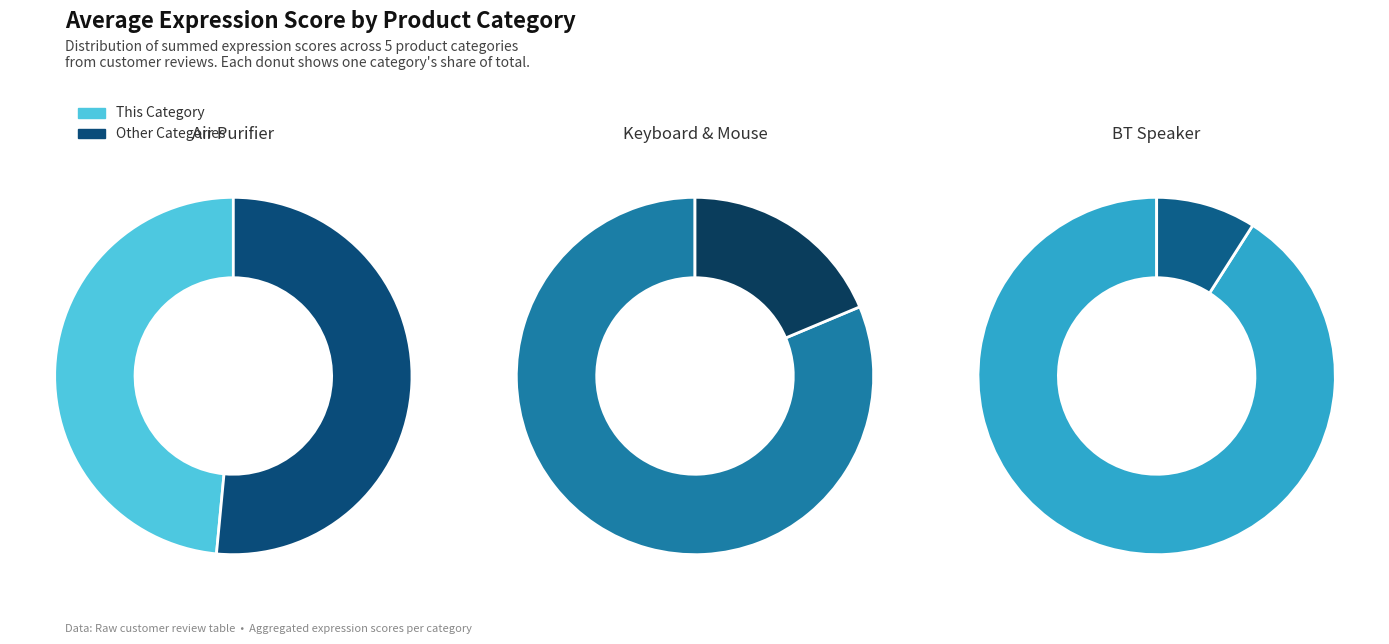

Does เครื่องฟอกอากาศ represent more than half of the total?

No